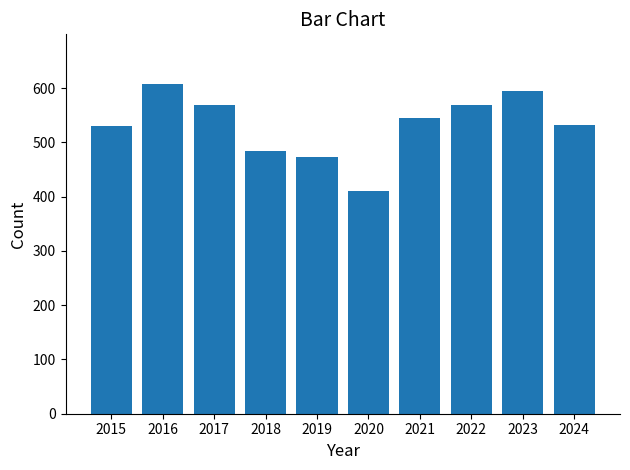

Where does the data first go above 545?

2016